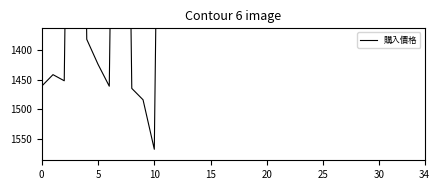

Which category has the highest value across all series?

10